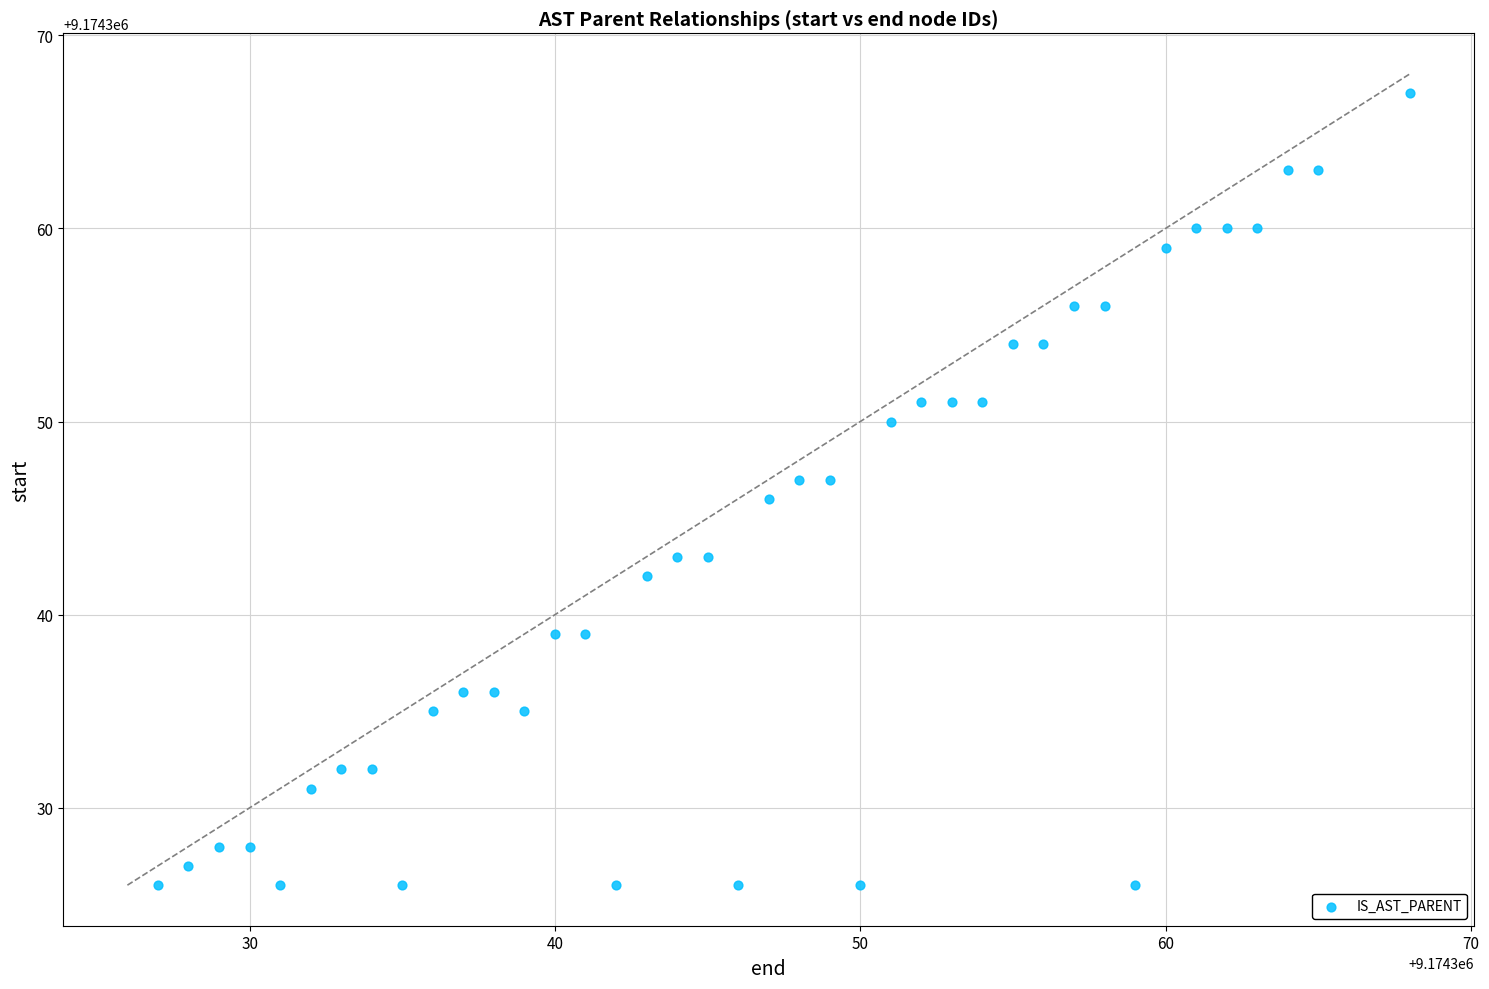

What is the range of X values (max minus min)?

41